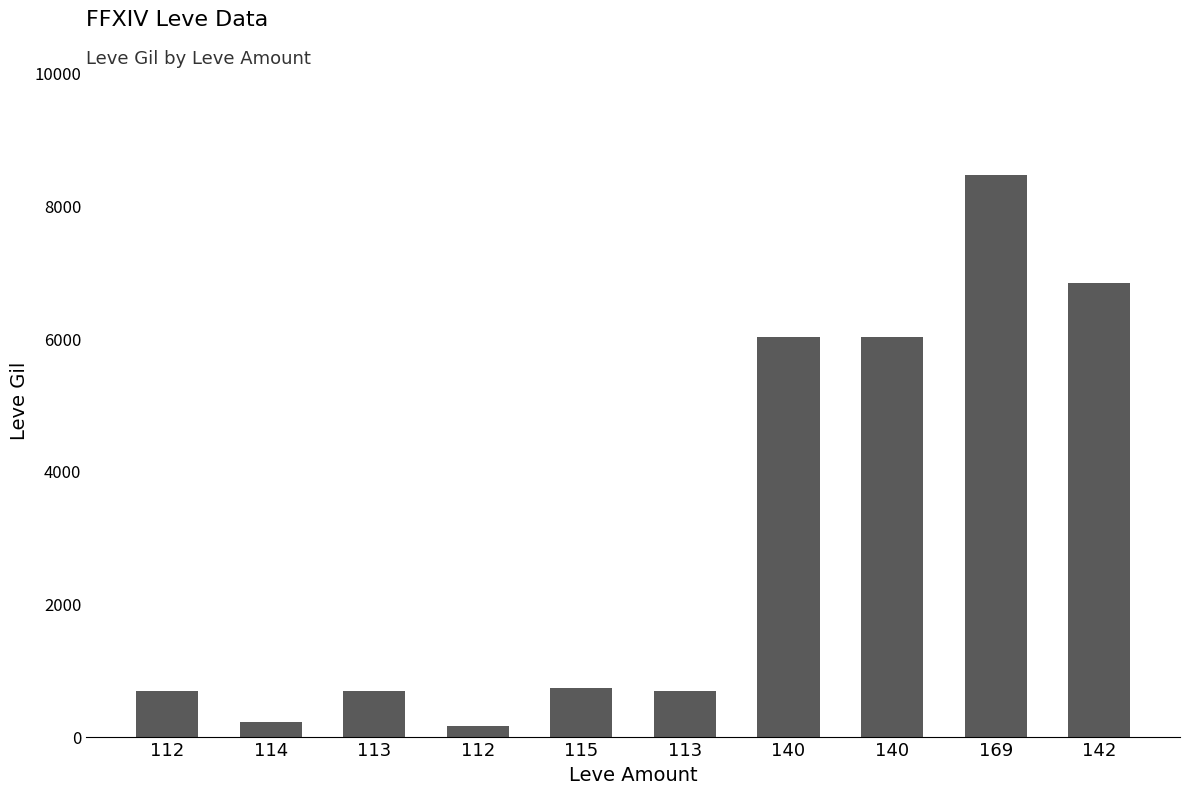

What is the approximate value at 115?

740